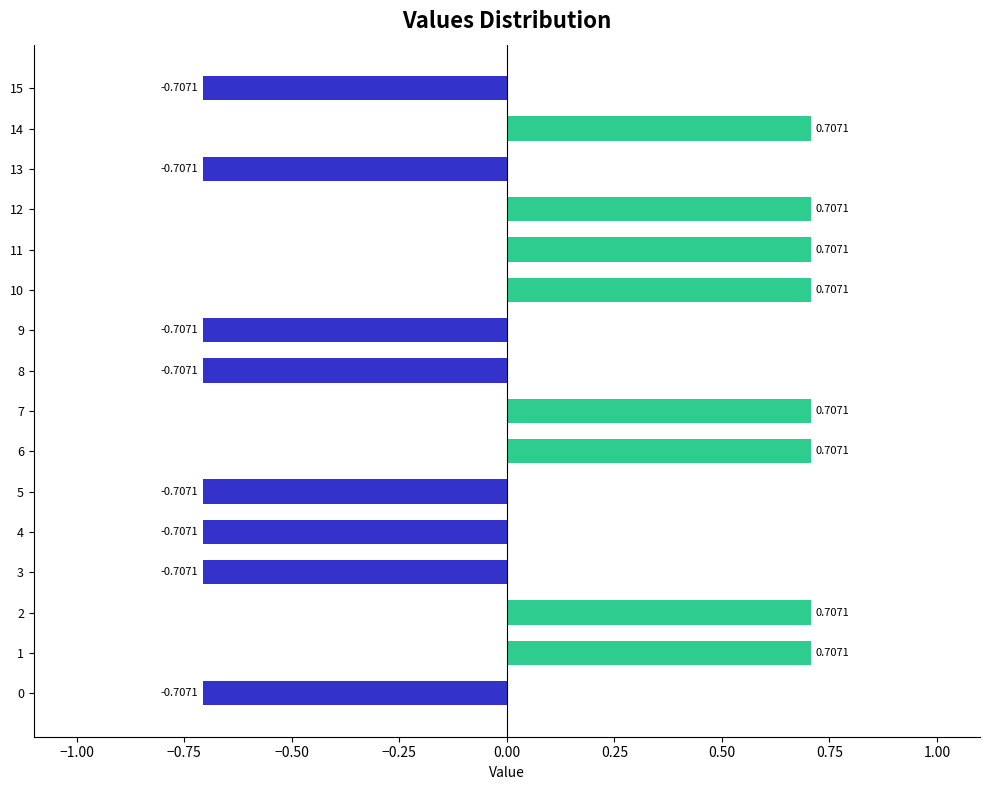

How many values are above zero?

8